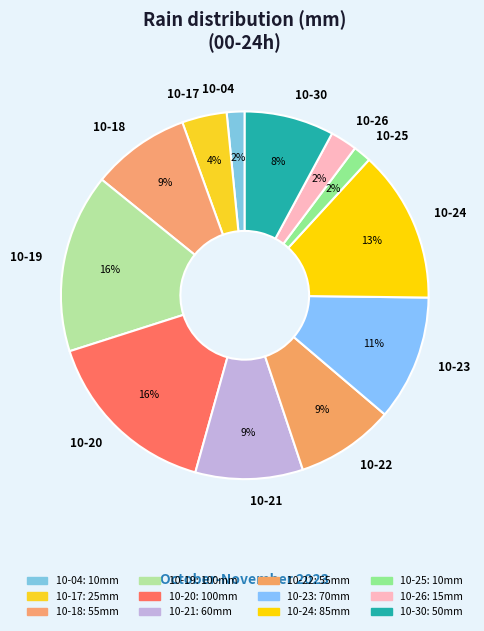

To the nearest percent, what portion does 10-19 represent?

16%